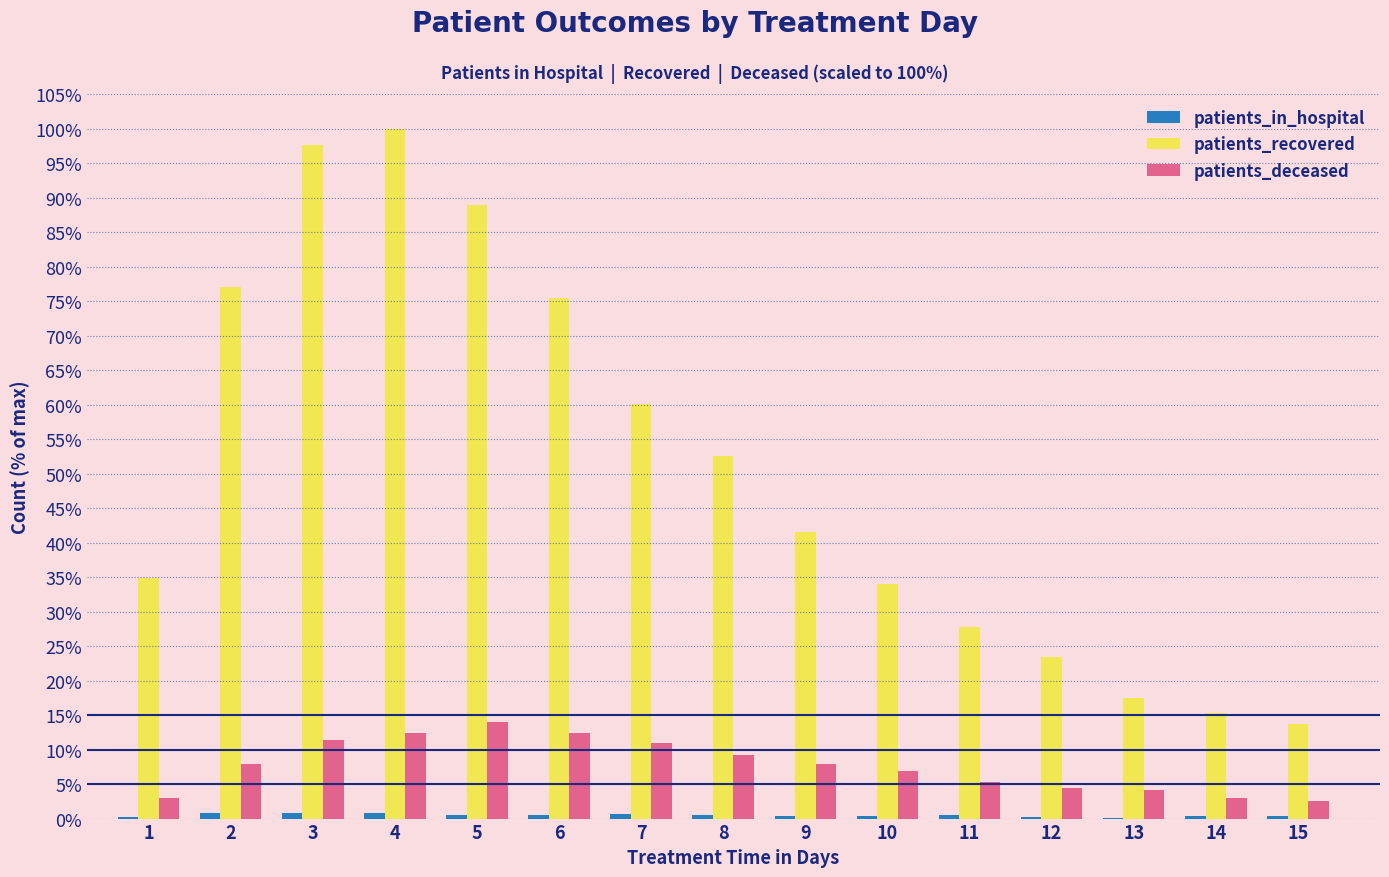

Is the value of patients_recovered at 3 greater than the value of patients_deceased at 14?

Yes